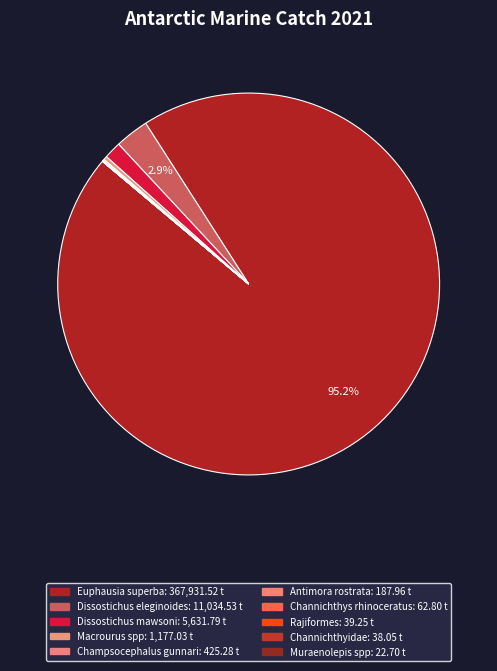

To the nearest percent, what is the average slice percentage?

10%